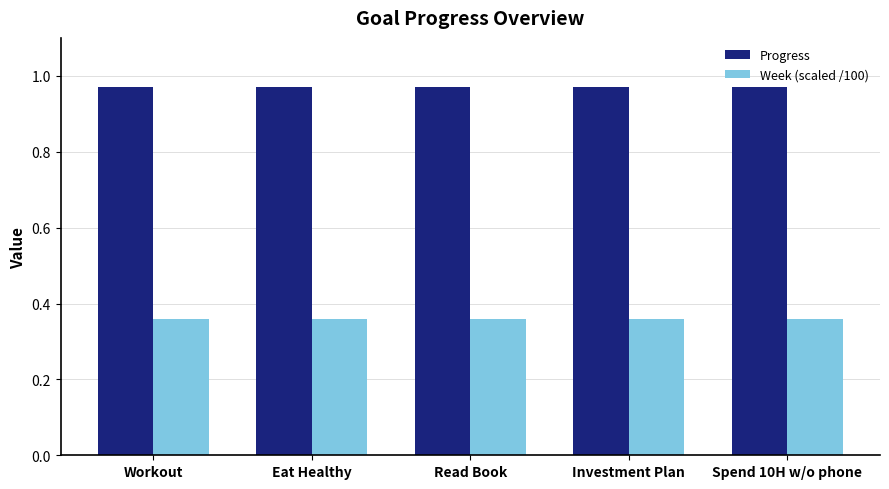

Which series has the largest total across all categories?

Progress